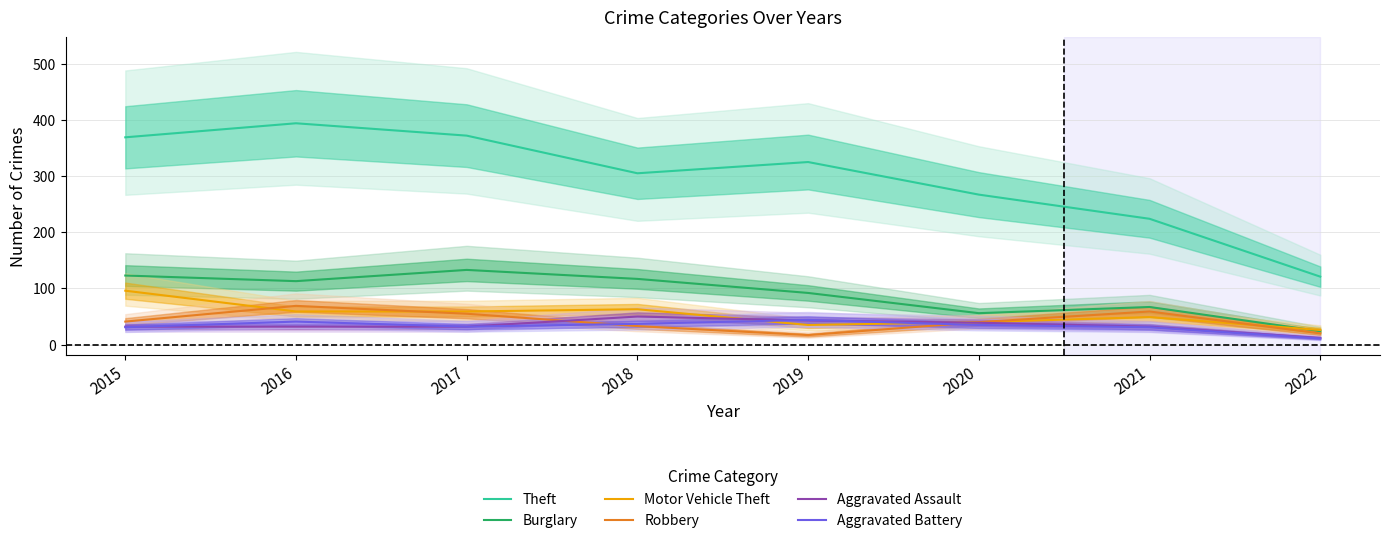

Where does the Aggravated Assault series first go above 32?

2018